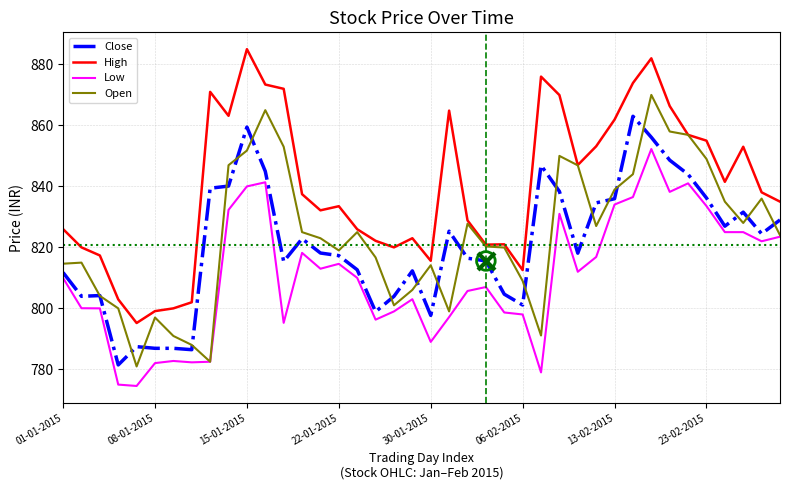

What is the greatest value displayed?

885.0